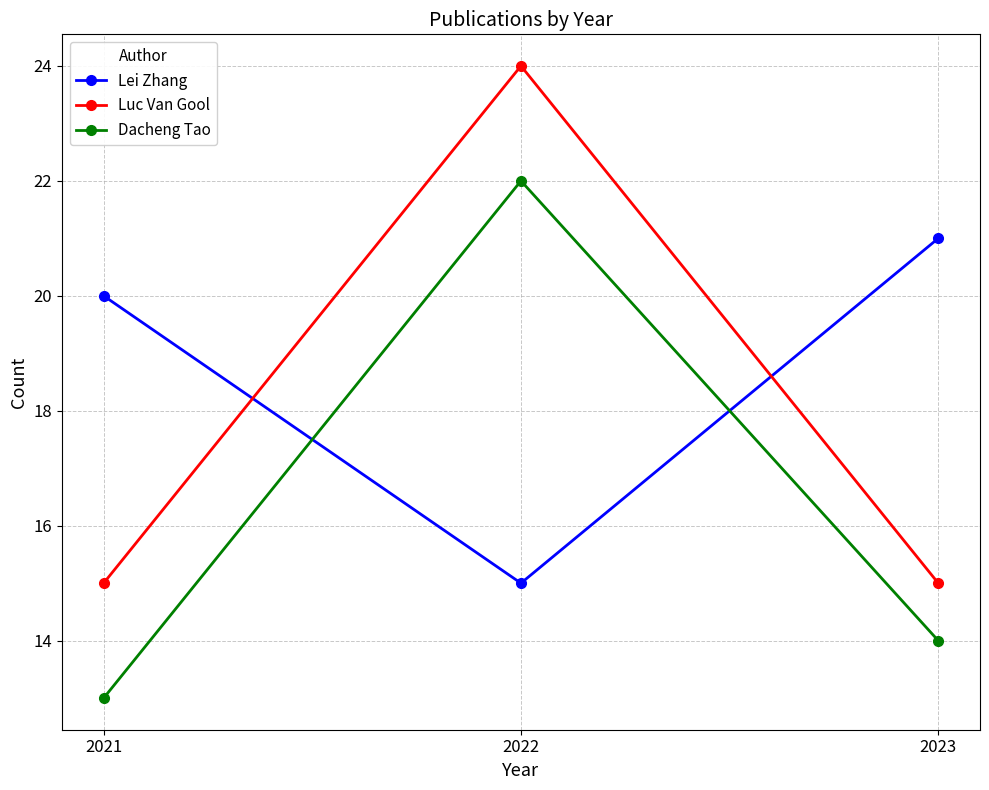

What are all the series names shown in the legend?

Lei Zhang, Luc Van Gool, Dacheng Tao